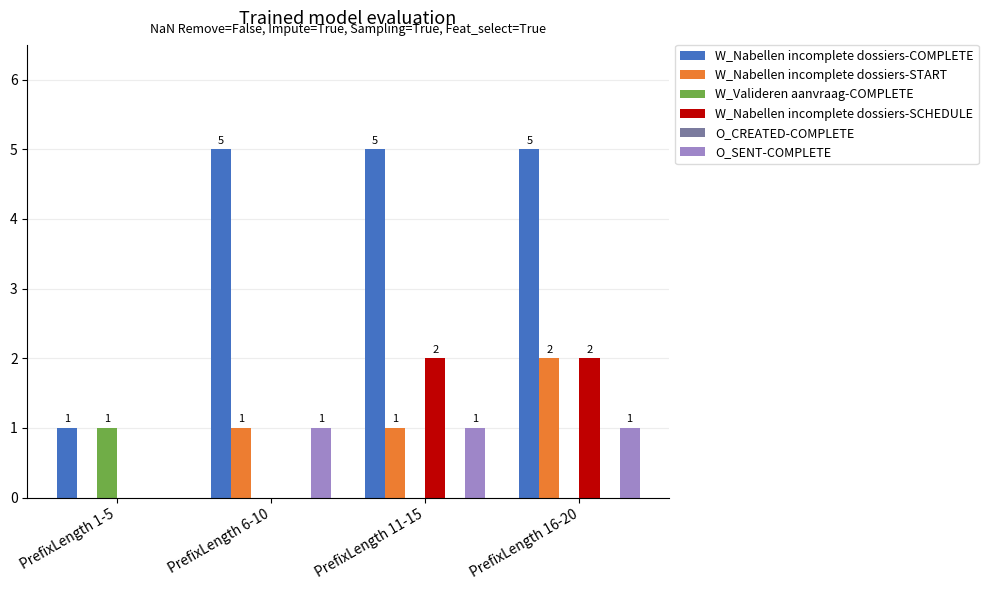

Read the W_Nabellen incomplete dossiers-START value at PrefixLength 6-10.

1